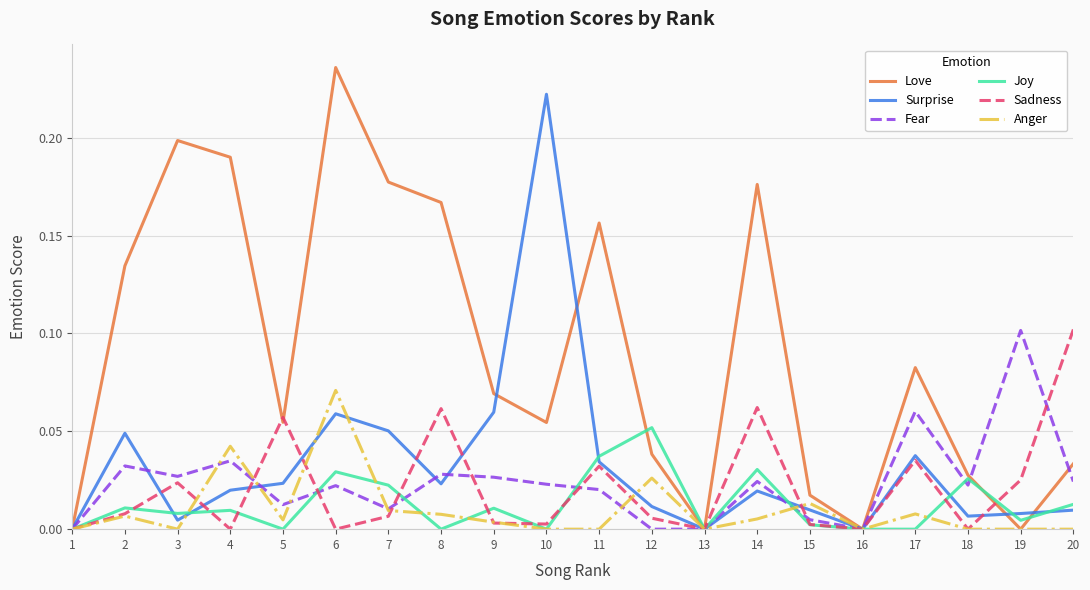

Which series changed the most between 1 and 5?

Sadness